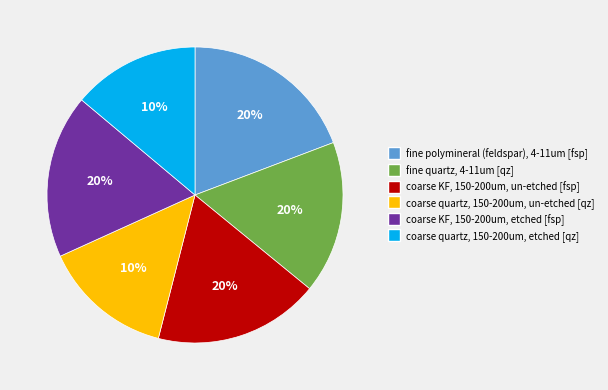

To the nearest percent, what percentage of the pie is coarse KF, 150-200um, etched?

18%